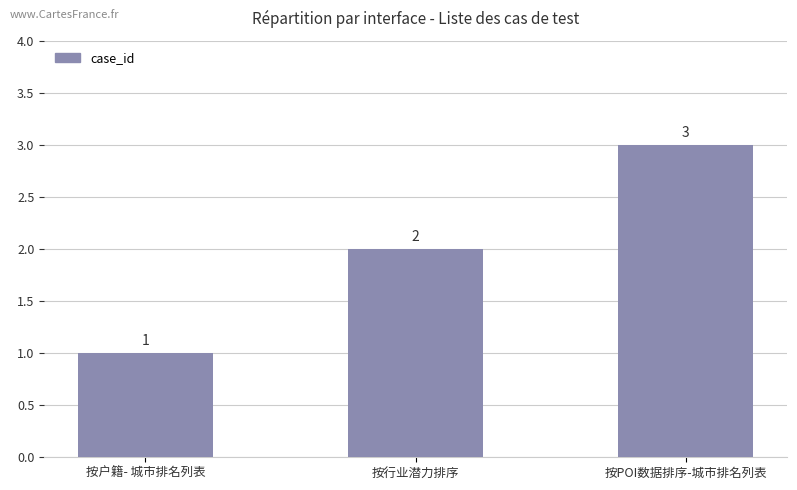

Which category has the lowest value across all series?

按户籍- 城市排名列表